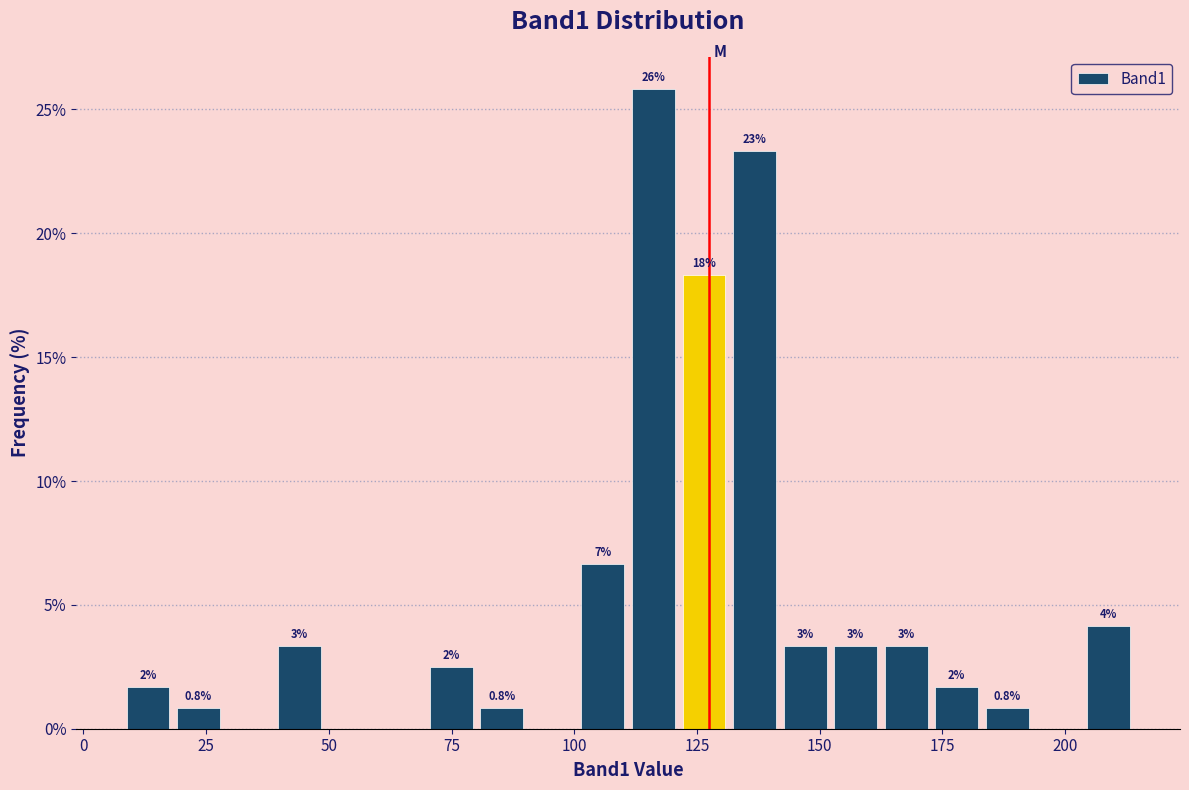

Read against the x-axis, roughly where is the centre of the tallest bar?

115